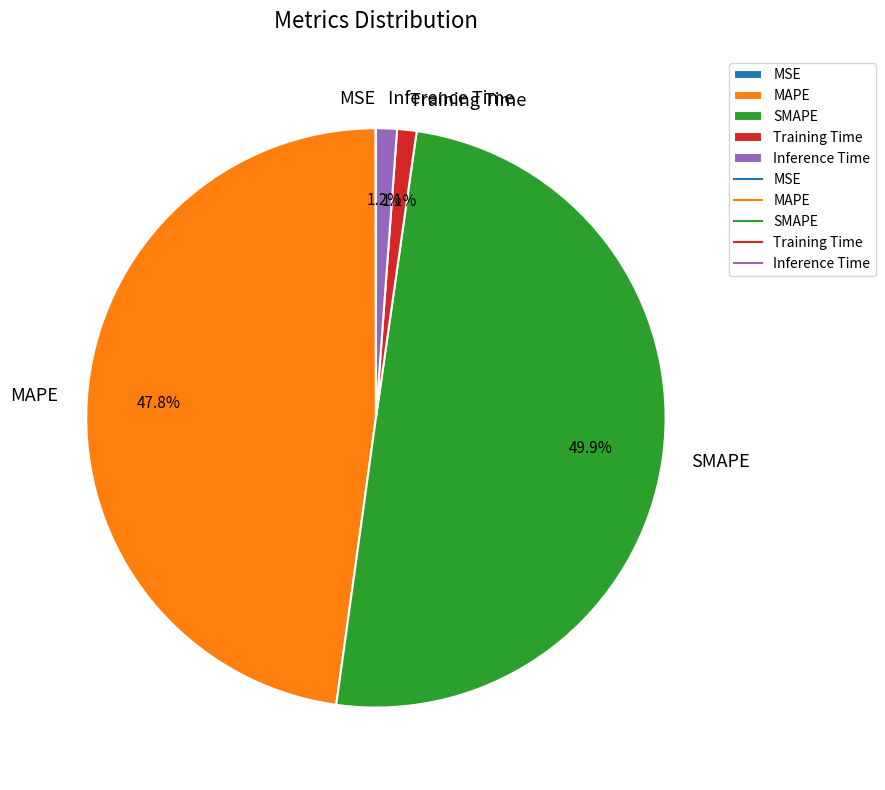

Which slice is the largest?

SMAPE